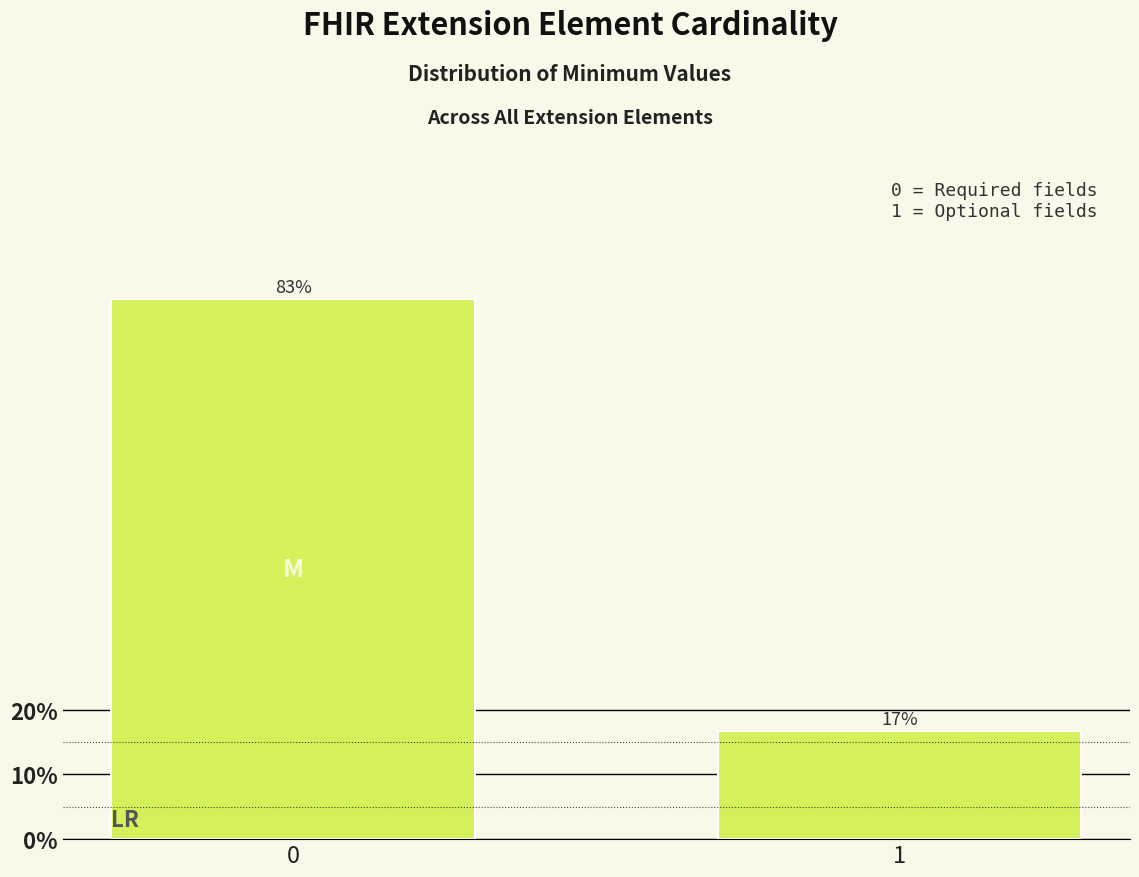

List the labels in order of value, smallest first.

1, 0